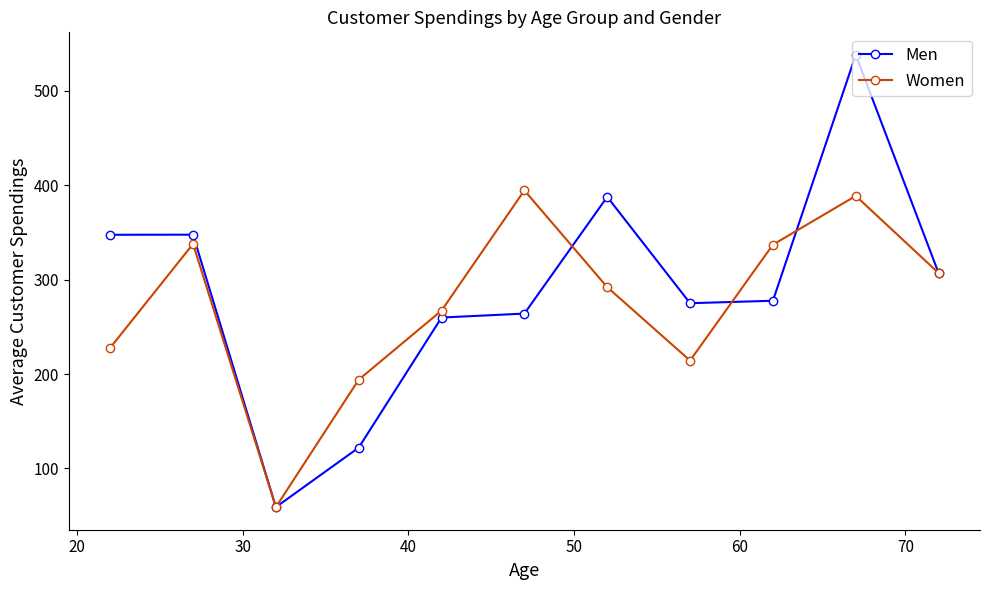

Rank the series by their maximum value, from highest to lowest.

Men, Women